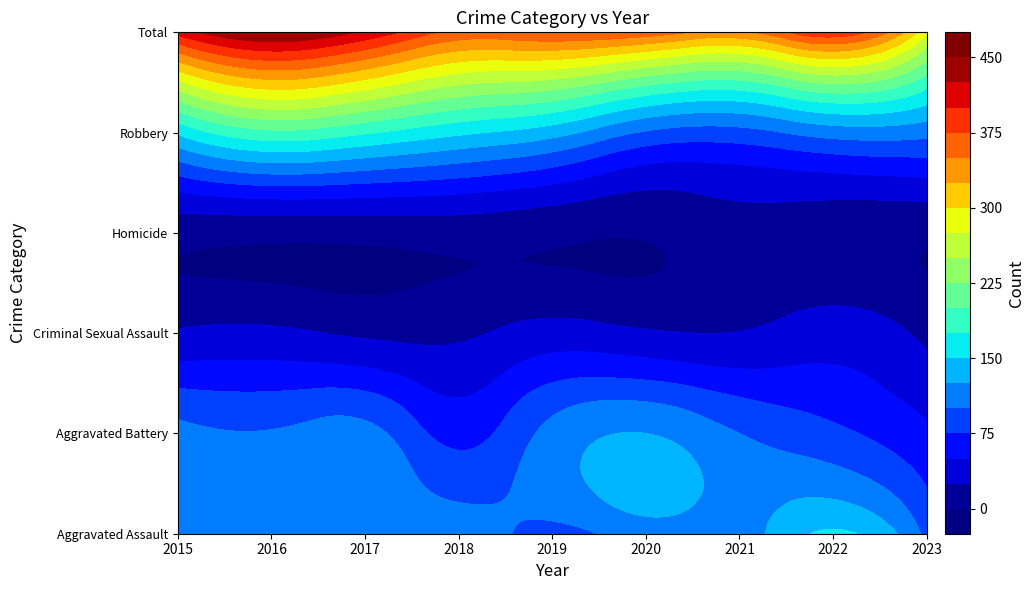

Reading left to right, what are all the values shown in this chart?

Aggravated Assault: 110	118	105	115	92	113	115	154	92
Aggravated Battery: 108	102	108	67	108	125	100	81	55
Criminal Sexual Assault: 28	30	21	21	35	28	26	37	19
Homicide: 9	7	8	10	5	2	13	9	5
Robbery: 154	194	178	155	135	97	91	111	108
Total: 409	451	420	368	375	365	345	392	279